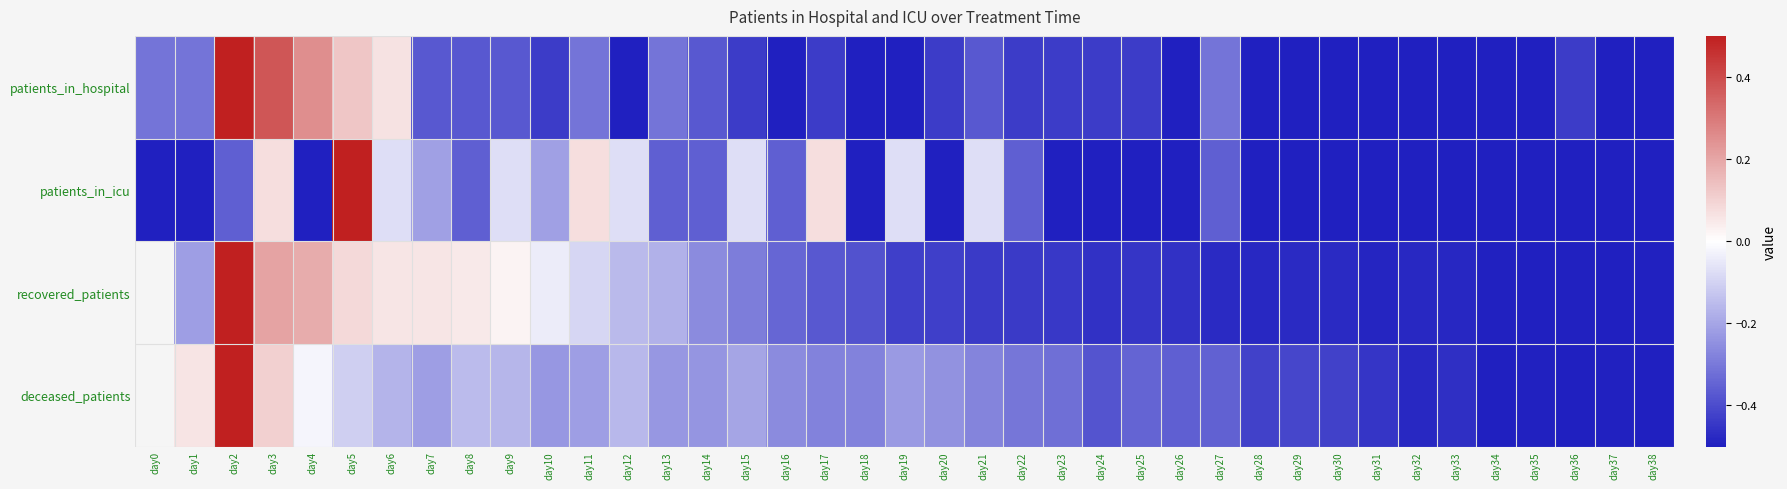

What is the average value of the patients_in_icu series?

-0.3